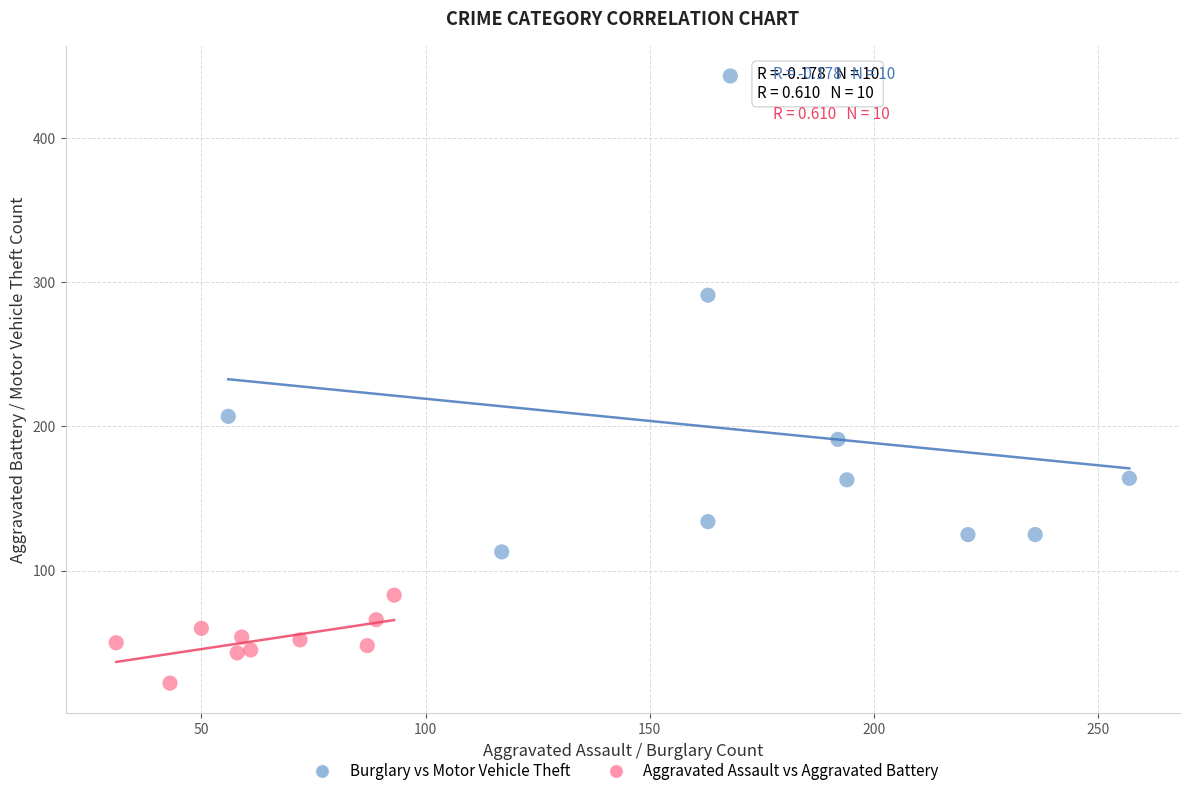

Which series contains the lowest Y value?

Aggravated Assault vs Aggravated Battery